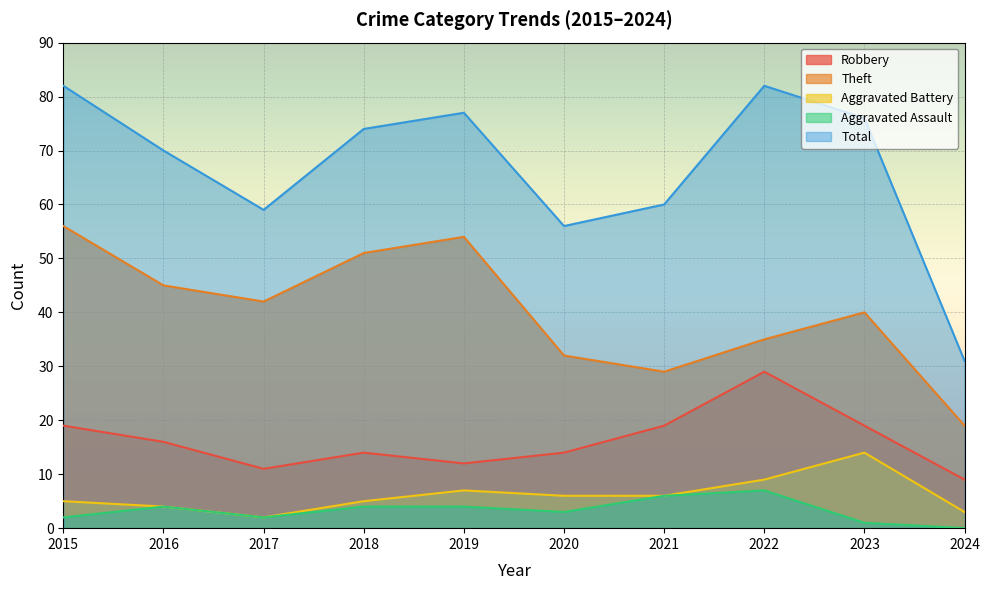

What is the difference between the Total values at 2022 and 2016?

12